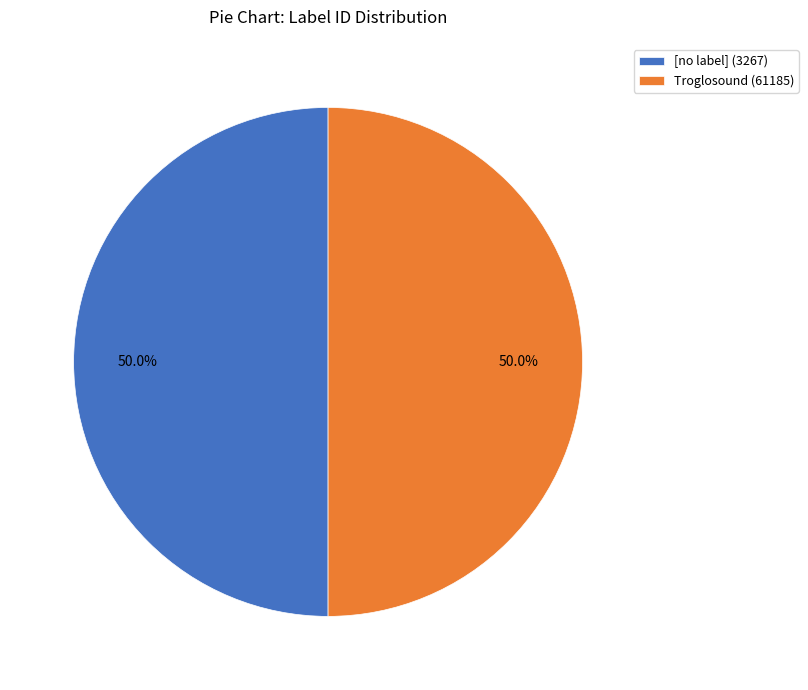

Approximately how many times larger is the value at [no label] (3267) compared to Troglosound (61185)?

1.0